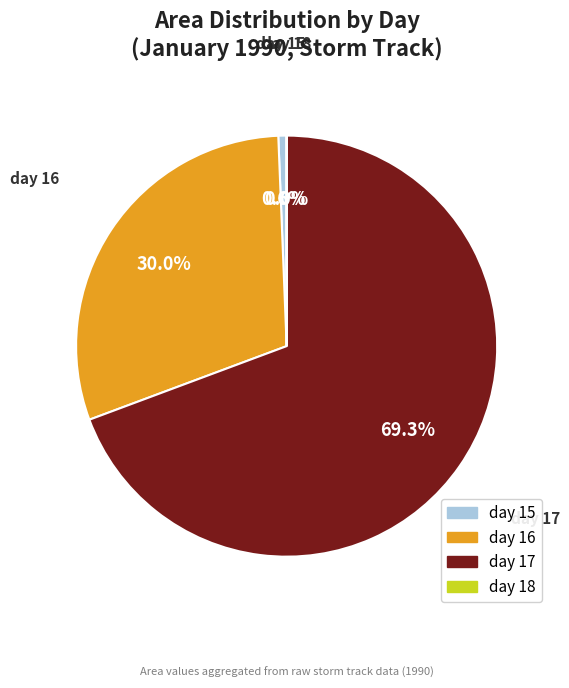

Which has a higher value, day 16 or day 17?

day 17